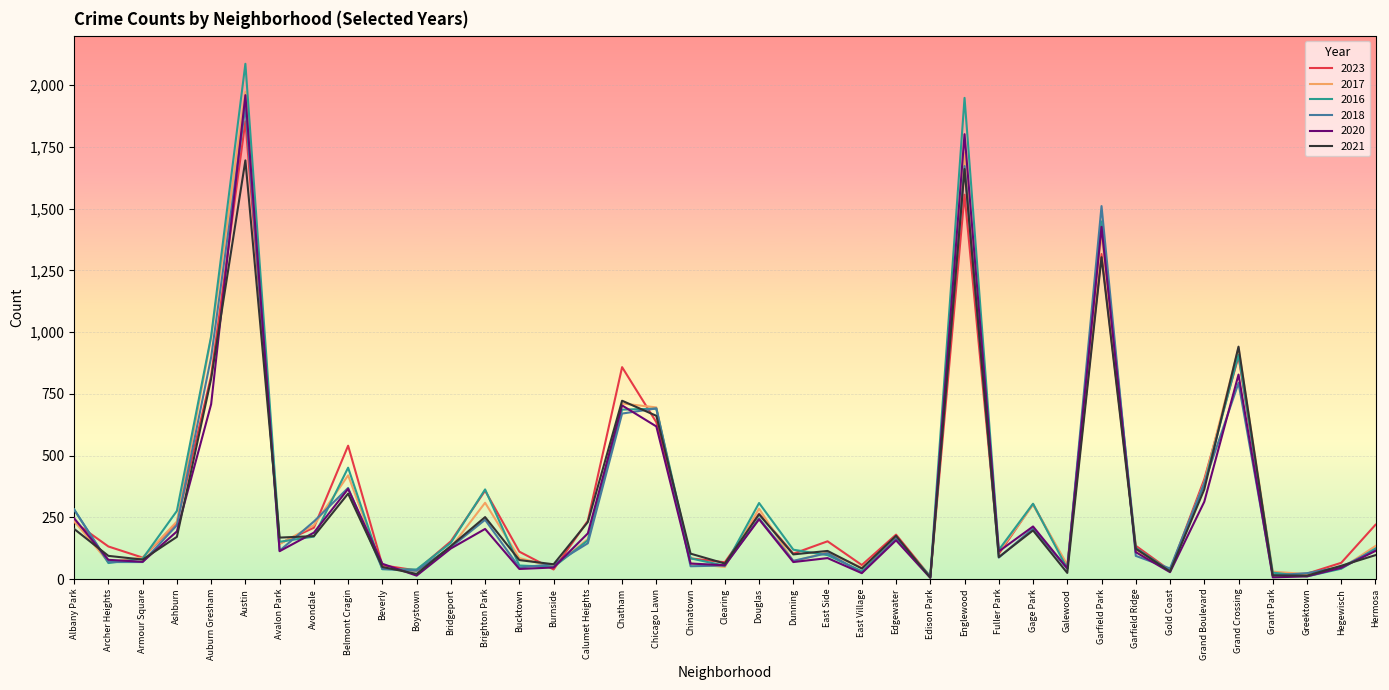

True or false: 2017 and 2016 cross at least once.

True